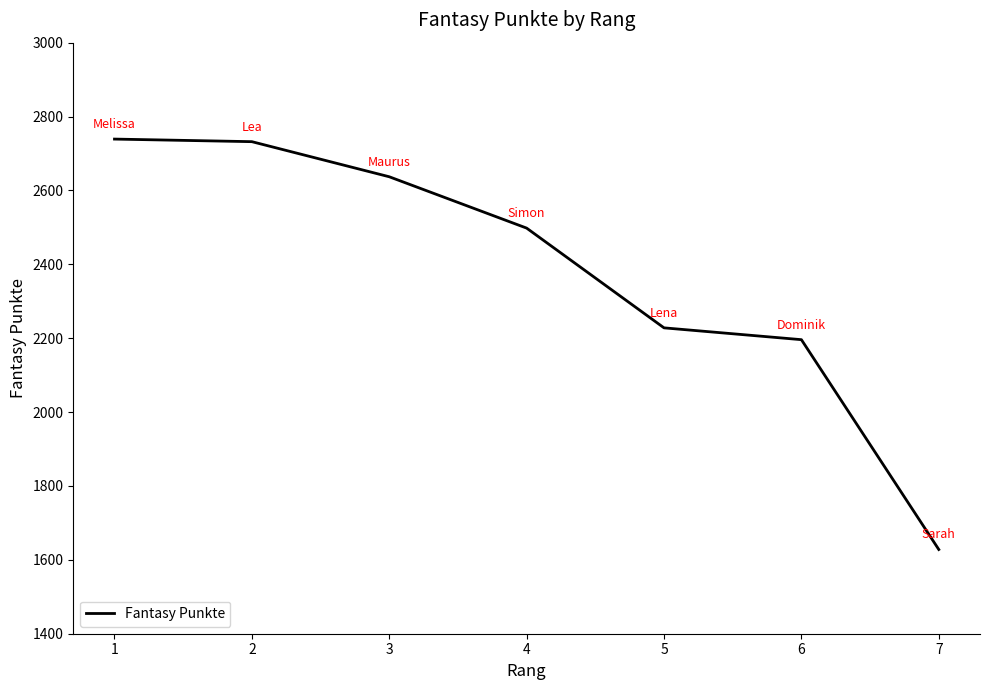

What is the greatest value displayed?

2739